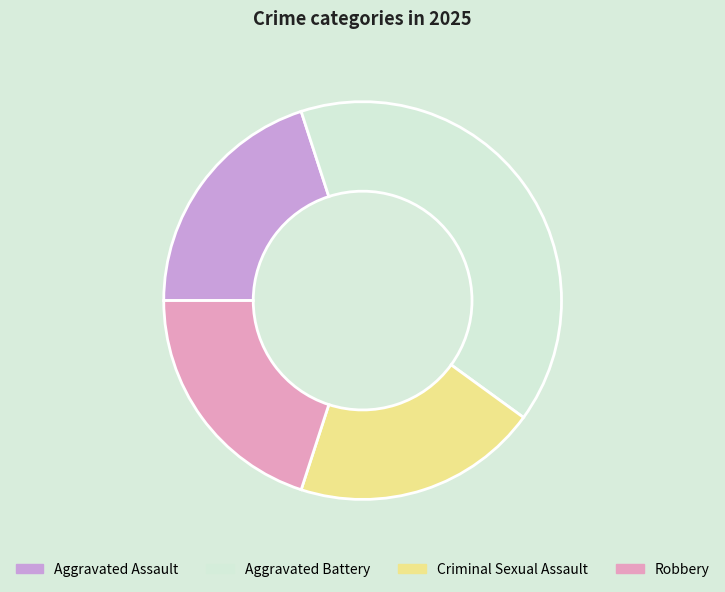

Combined, do Aggravated Assault and Robbery account for over 50%?

No